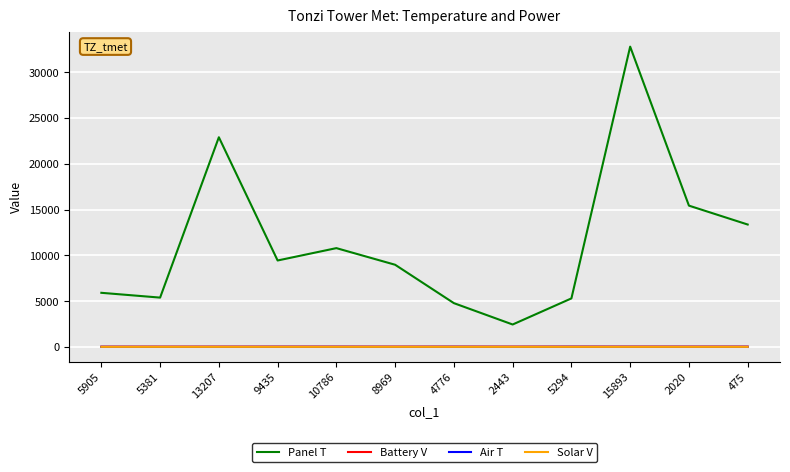

At which category is the sum across all series the highest?

15893